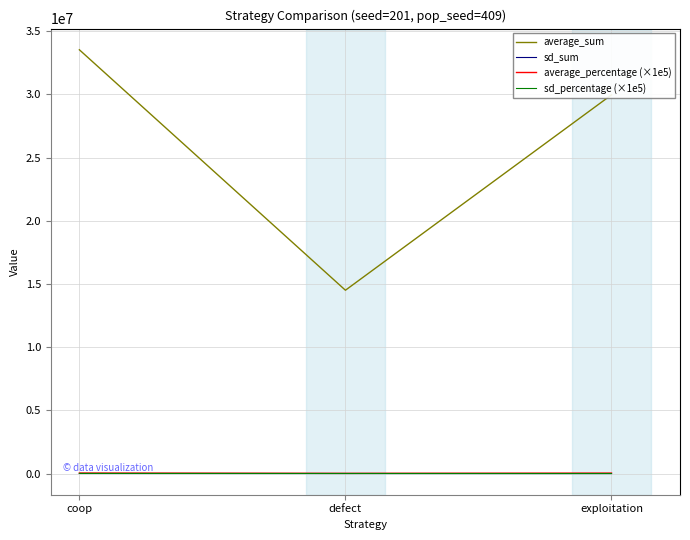

The value of average_sum at coop is 33529783. True or false?

True